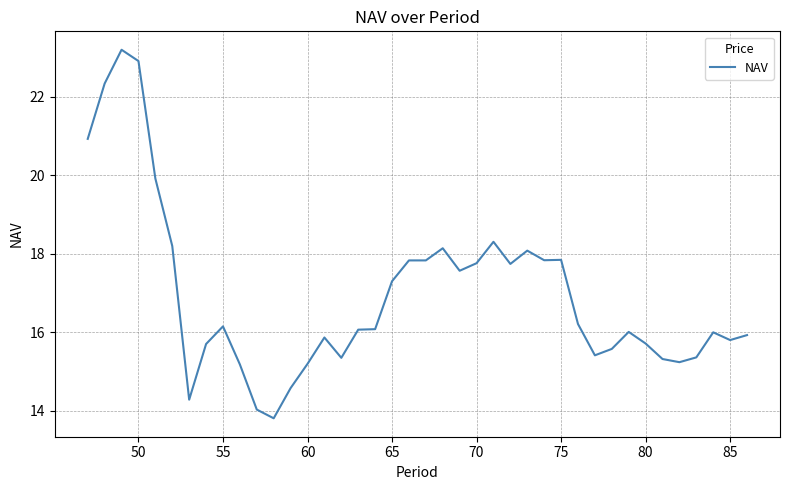

What is the difference between the maximum and minimum values?

9.4